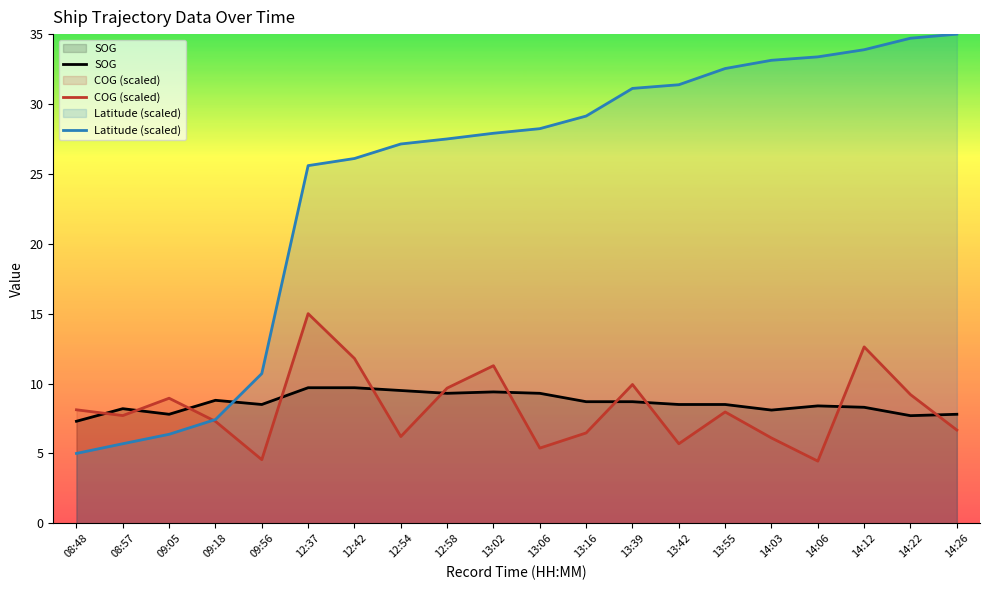

Does the chart display data point markers on the line(s)?

No